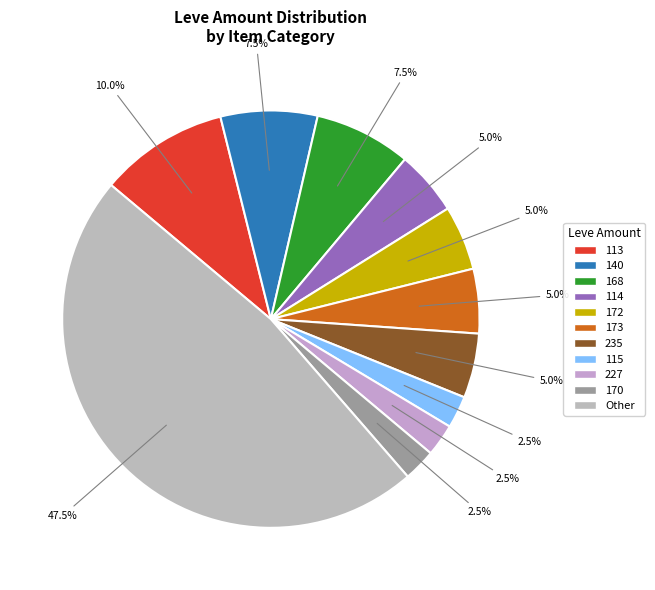

Count the number of slices in the pie.

11